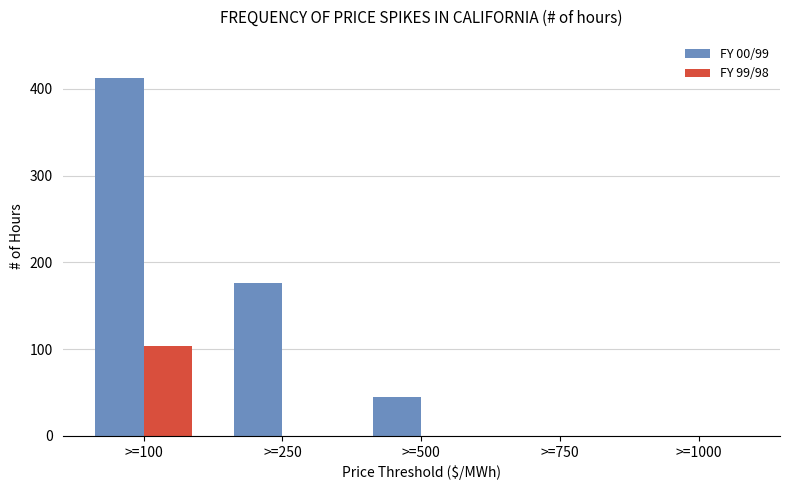

Which label corresponds to the largest value in the chart?

>=100